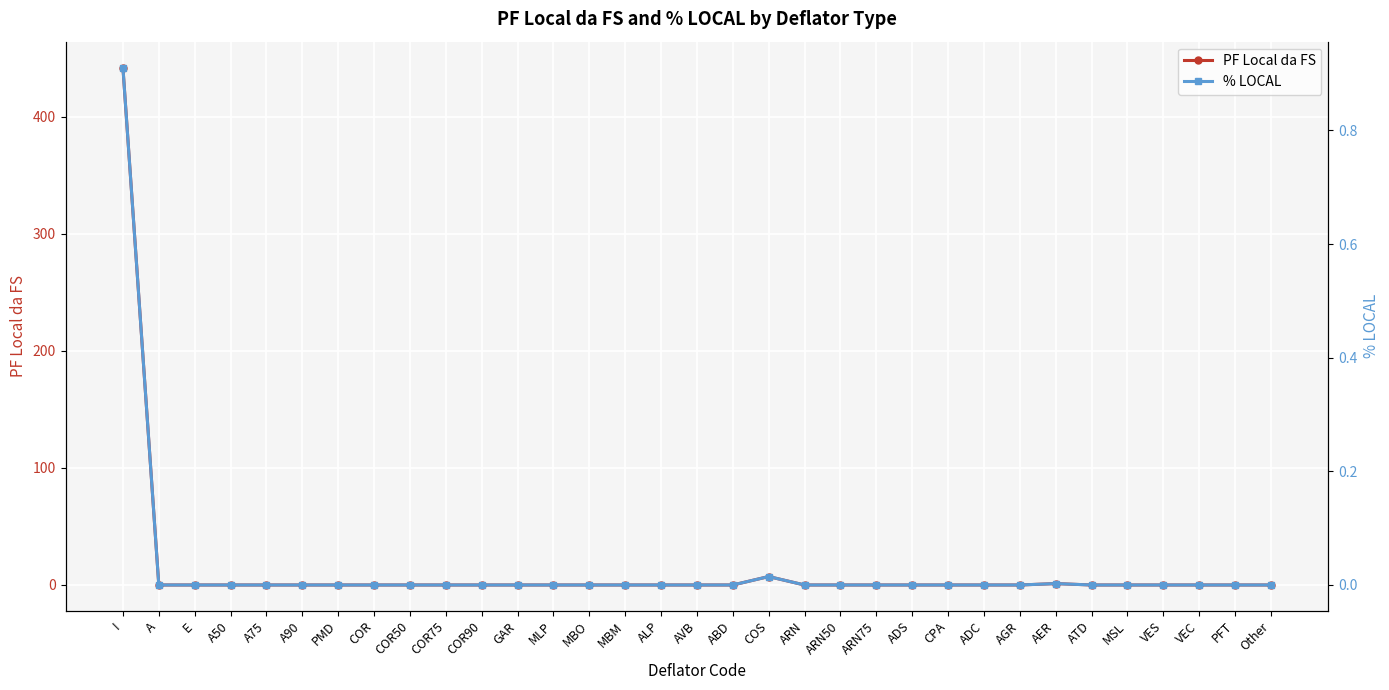

True or false: % LOCAL has more than 2 points higher than both neighbors.

False